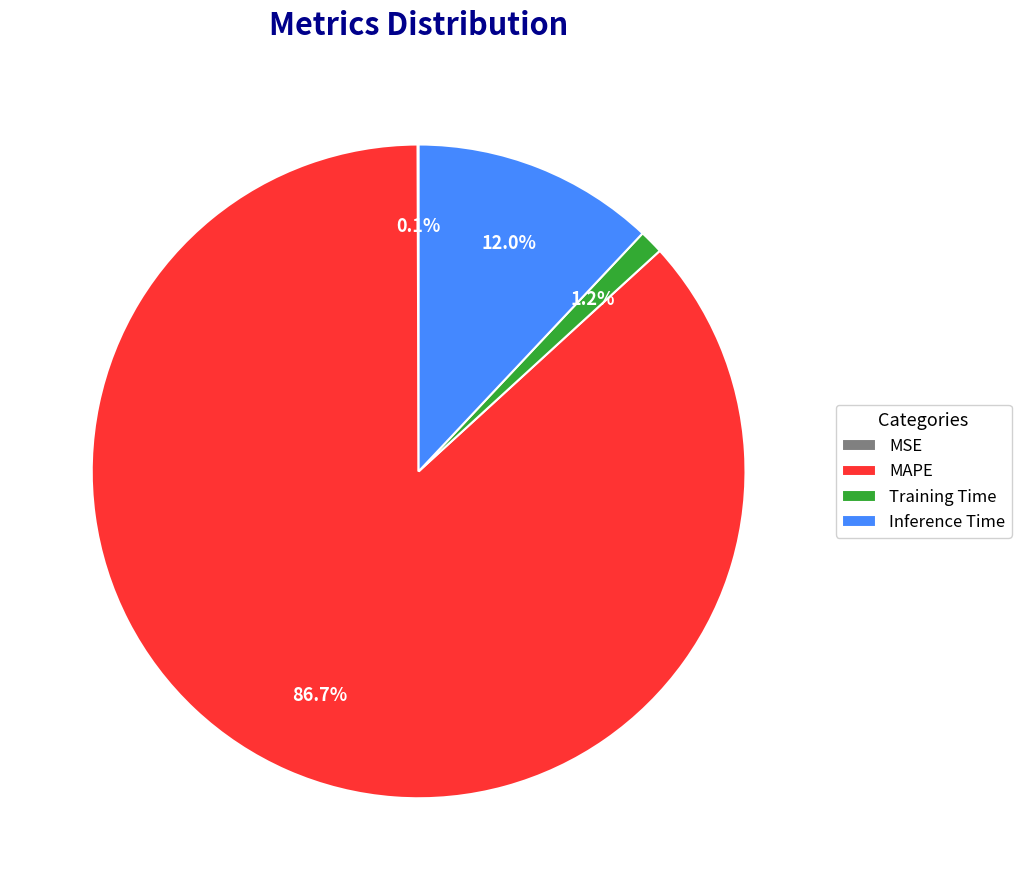

Which category has the biggest portion of the pie?

MAPE